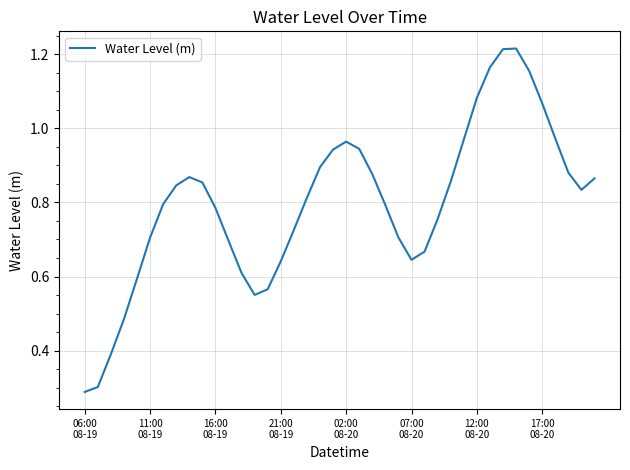

Reading left to right, extract all data points from this chart.

0.3	0.3	0.4	0.5	0.6	0.7	0.8	0.8	0.9	0.9	0.8	0.7	0.6	0.6	0.6	0.6	0.7	0.8	0.9	0.9	1.0	0.9	0.9	0.8	0.7	0.6	0.7	0.8	0.9	1.0	1.1	1.2	1.2	1.2	1.2	1.1	1.0	0.9	0.8	0.9